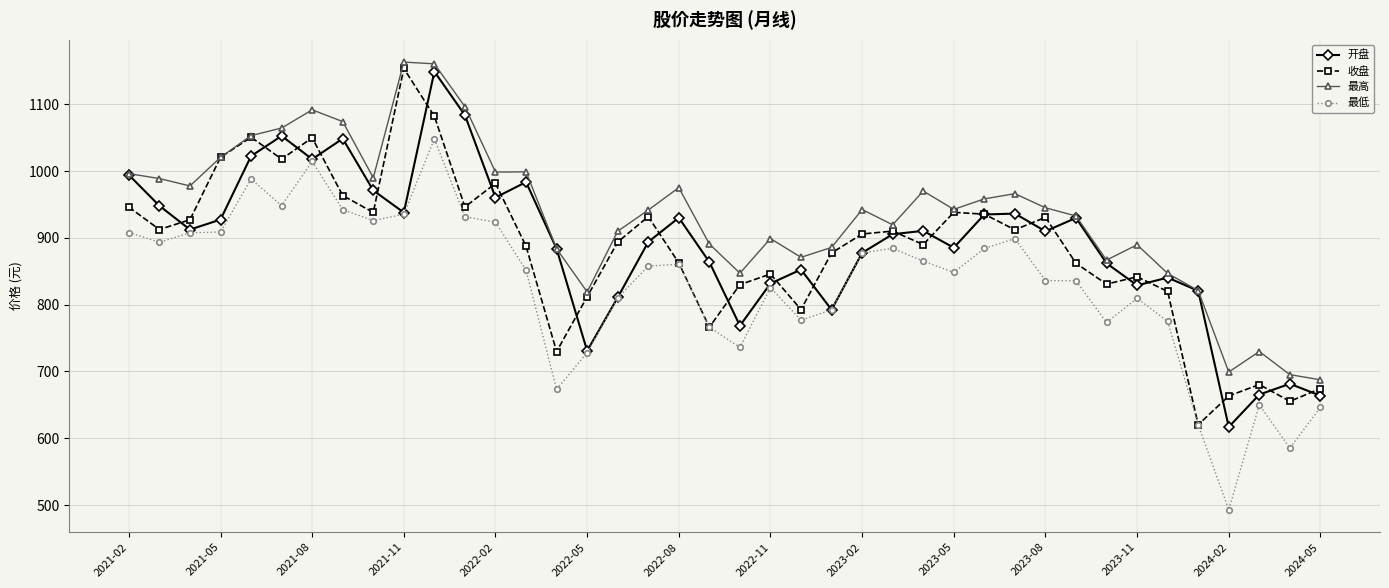

What is the value of the 最高 point at the 17th from the left?

909.9